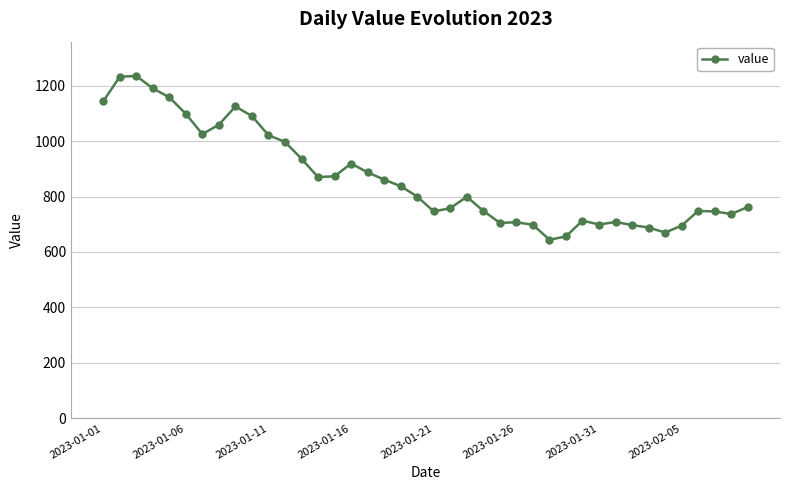

What is the minimum value shown in the chart?

644